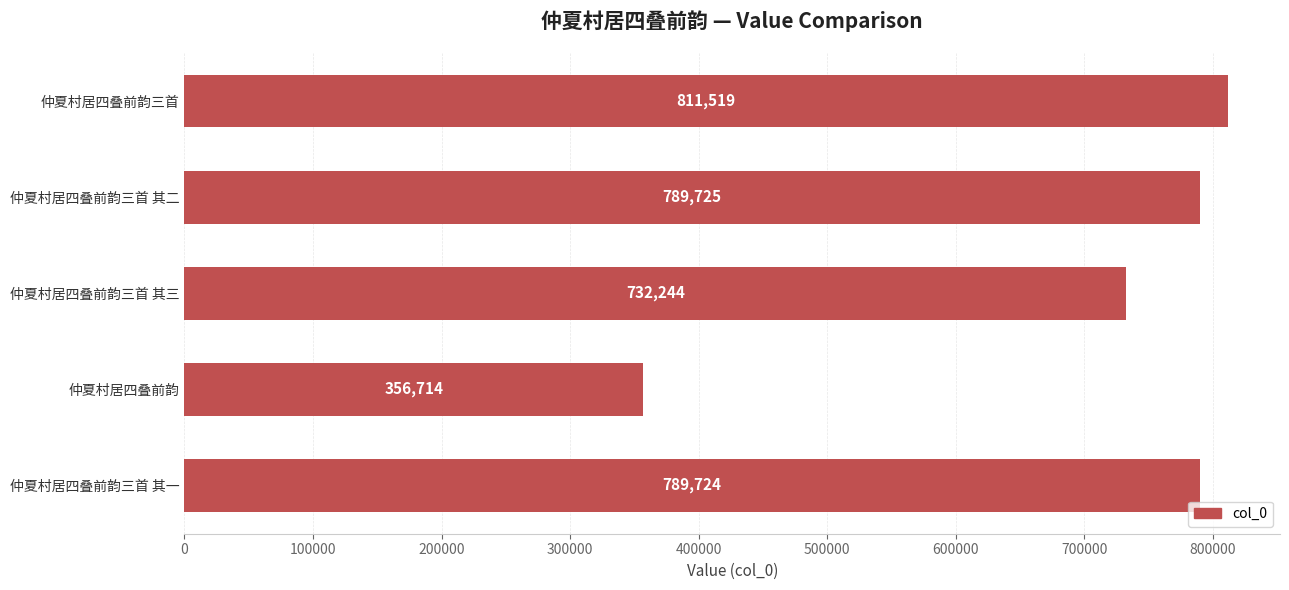

How many bars are there in total?

5